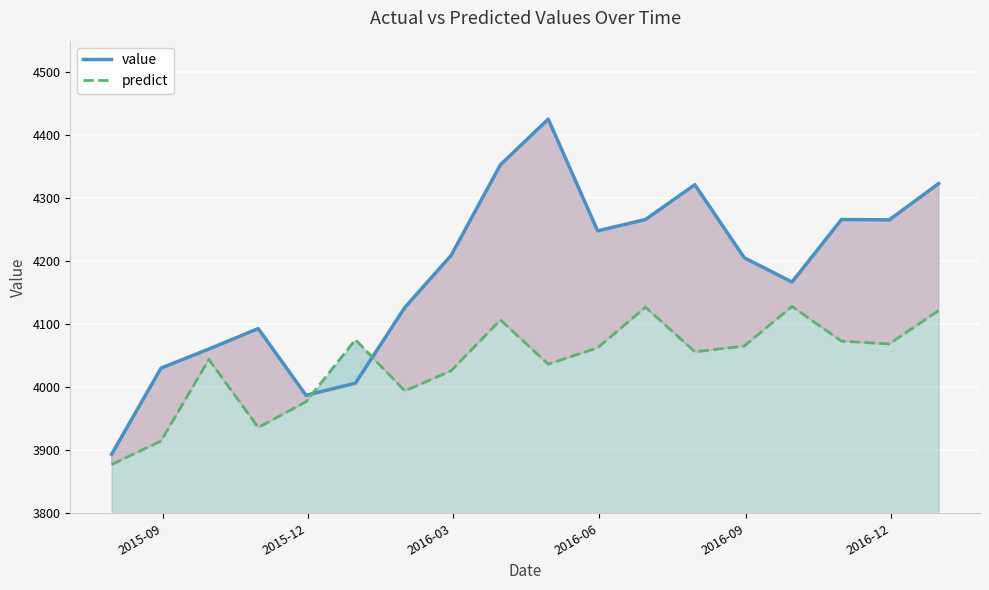

List the series in order of their overall mean, lowest first.

predict, value